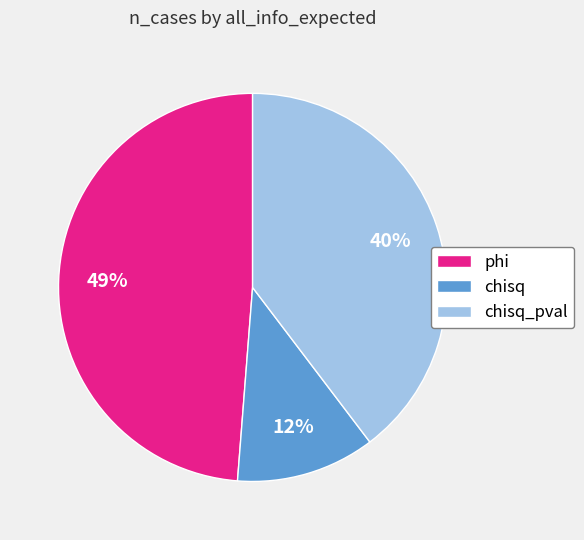

Count the number of slices in the pie.

3